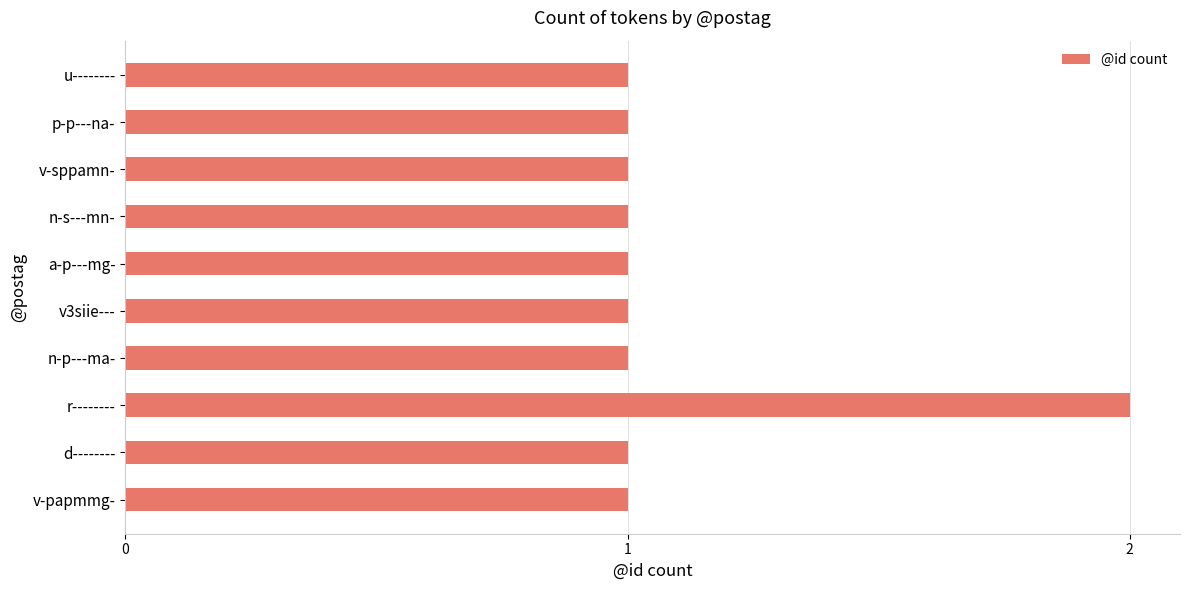

Is it true that the value at v-sppamn- is 1?

True